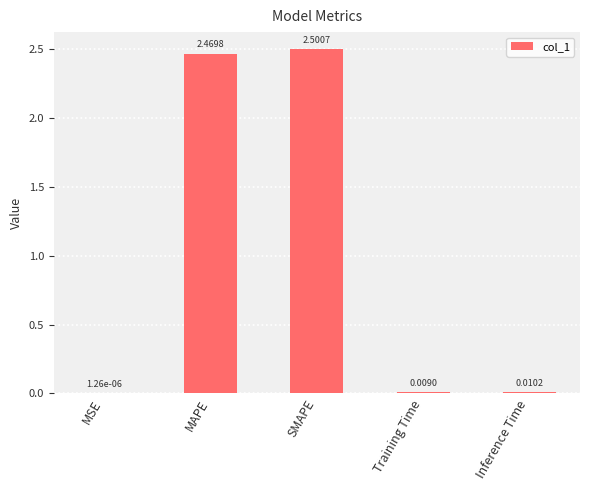

Which category has the highest value across all series?

SMAPE